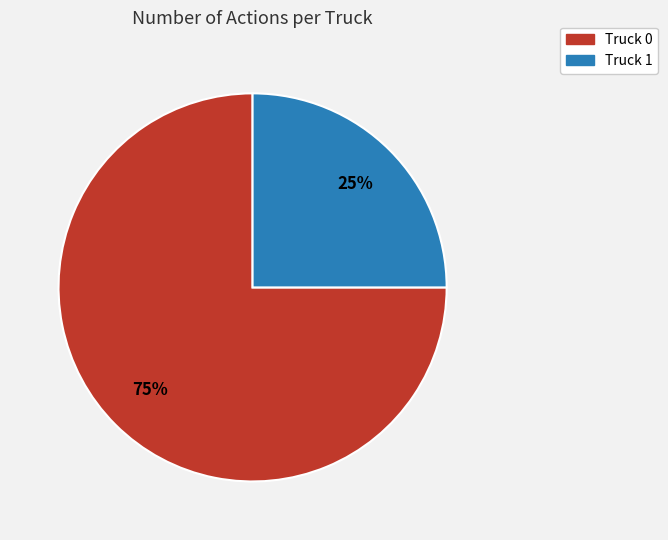

What is the ratio of the value at Truck 0 to the value at Truck 1?

3.0